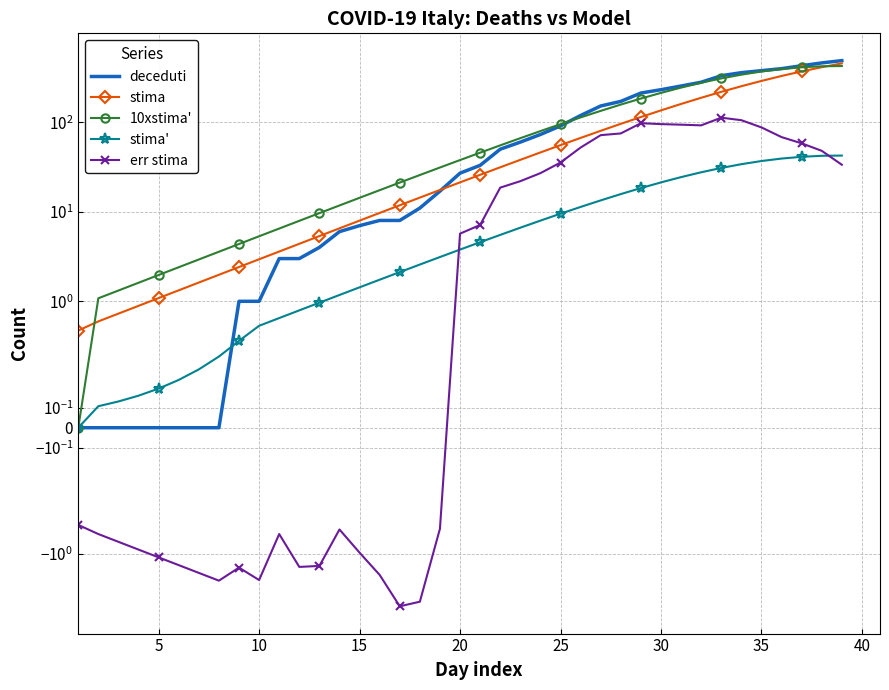

How many positive values does the err stima series have?

20